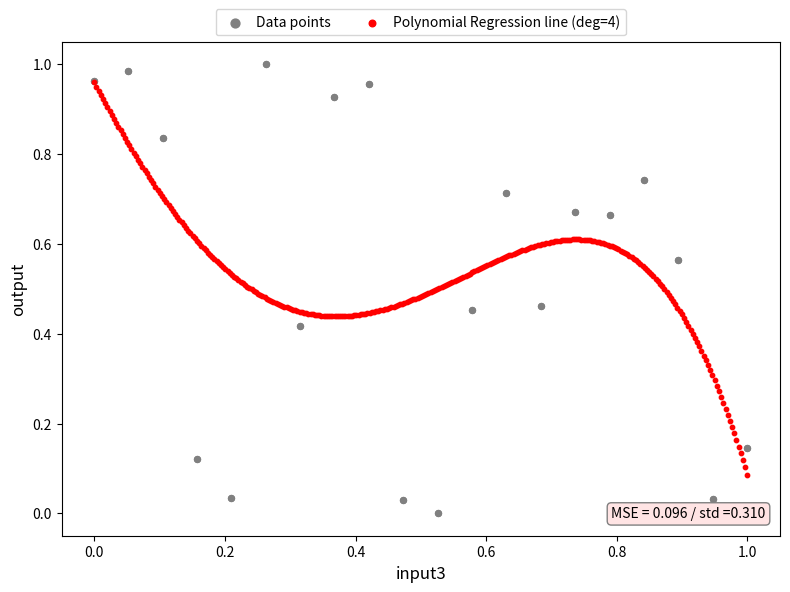

Which series has the largest Y range (max minus min)?

Data points